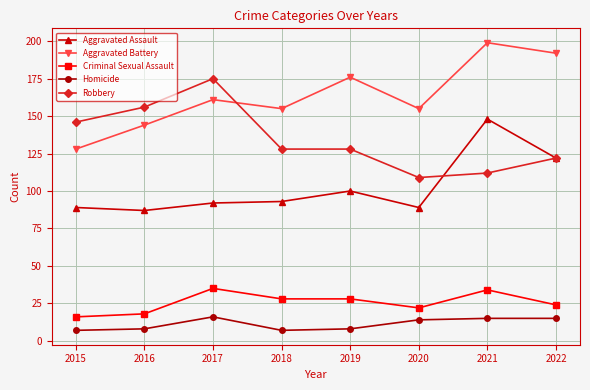

Where is the first local minimum for Aggravated Battery?

2018